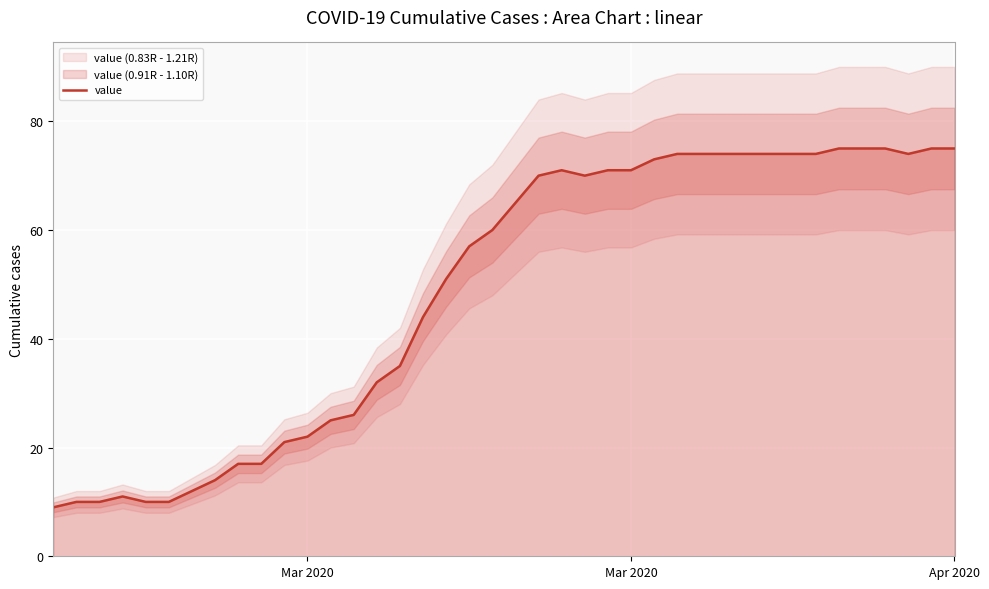

Is it true that the value at Mar 2020 is 30?

False